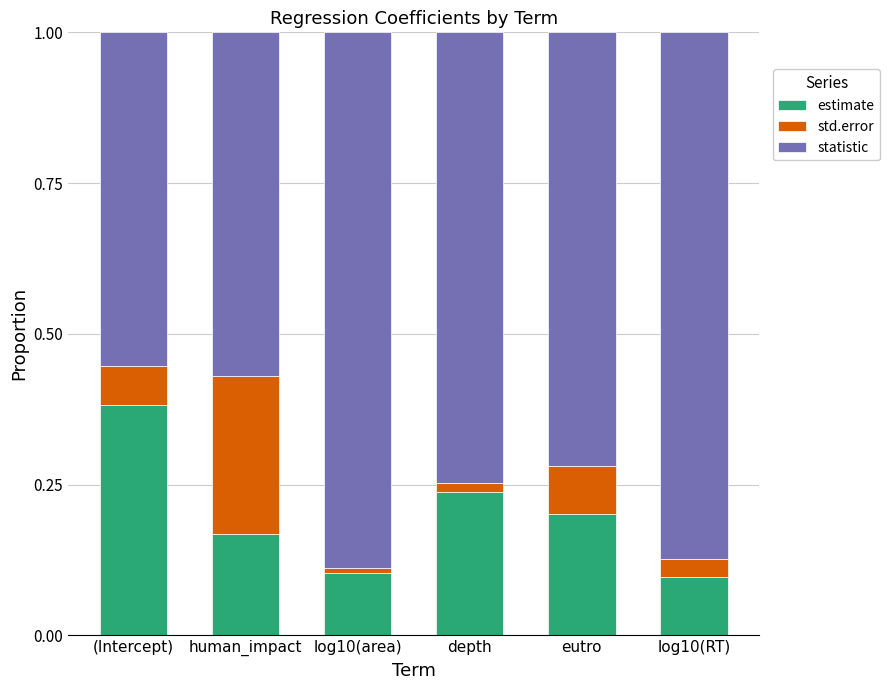

Are the bars horizontal?

No